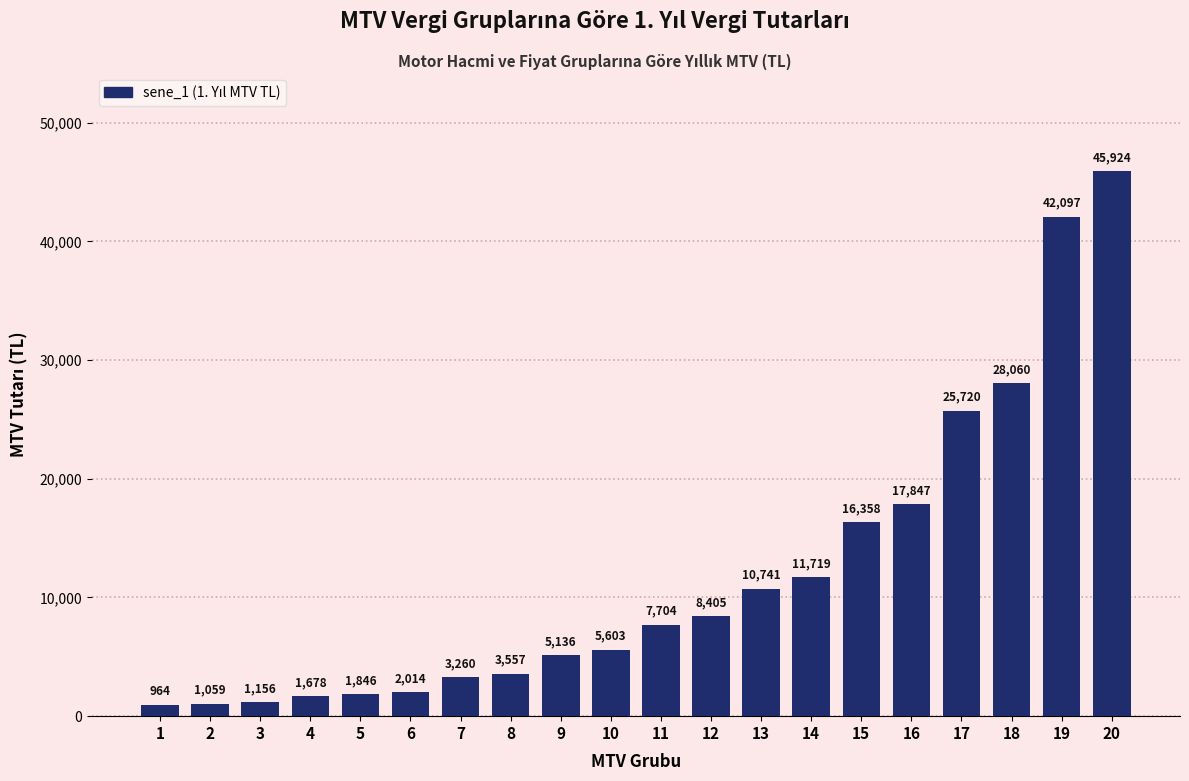

Reading right to left, list all the values displayed in this chart.

45924	42097	28060	25720	17847	16358	11719	10741	8405	7704	5603	5136	3557	3260	2014	1846	1678	1156	1059	964